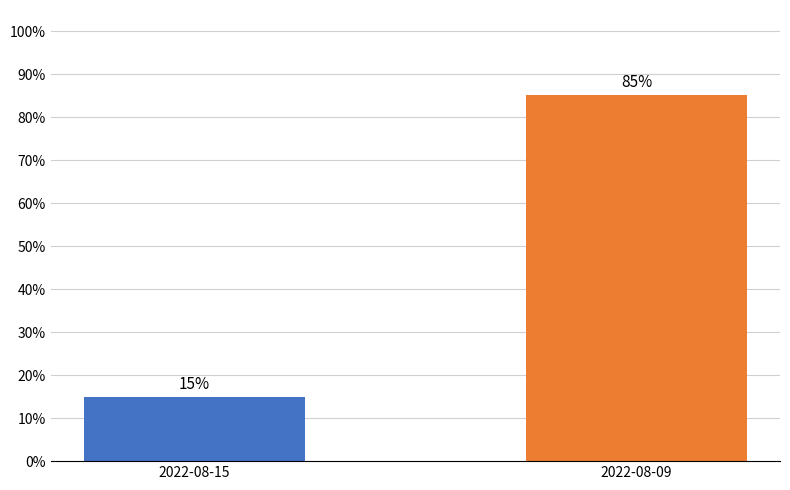

Which label corresponds to the largest value in the chart?

2022-08-09